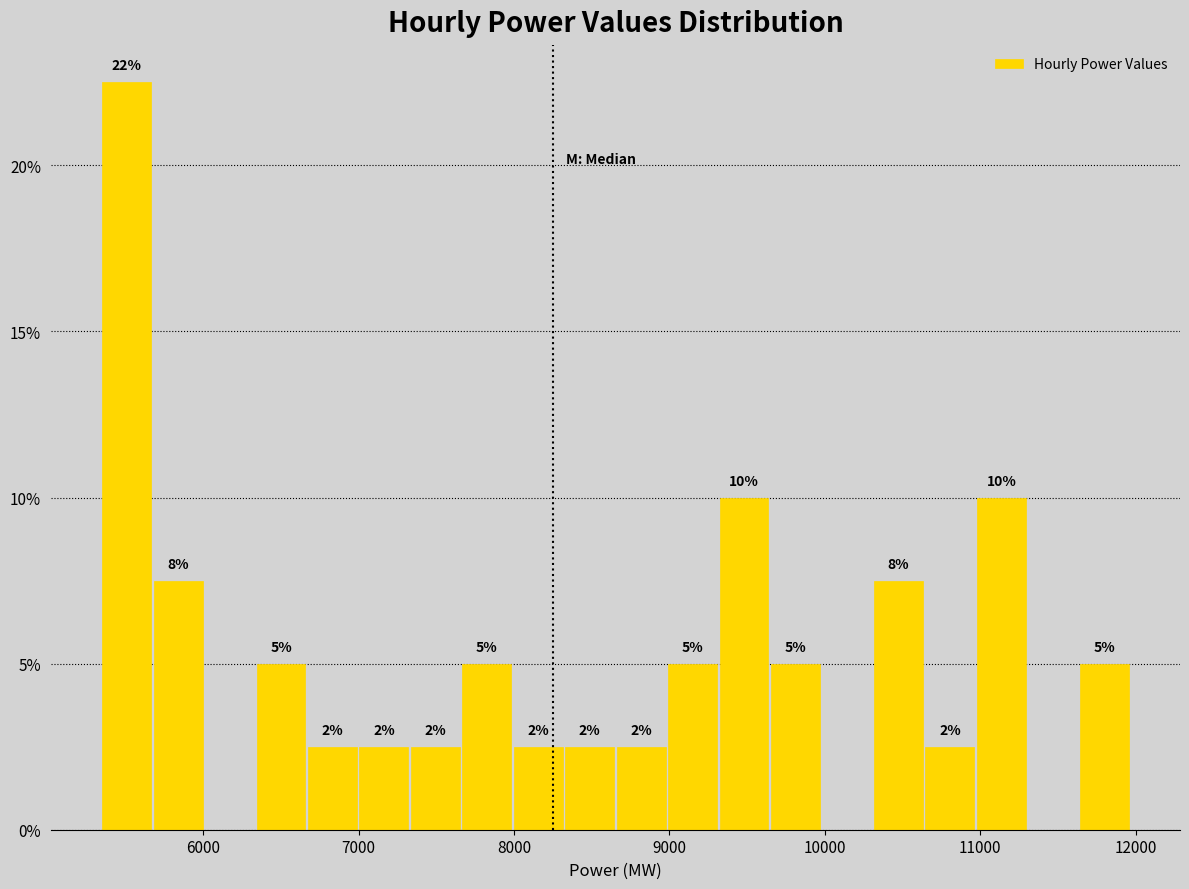

Read against the x-axis, roughly where is the centre of the tallest bar?

5500